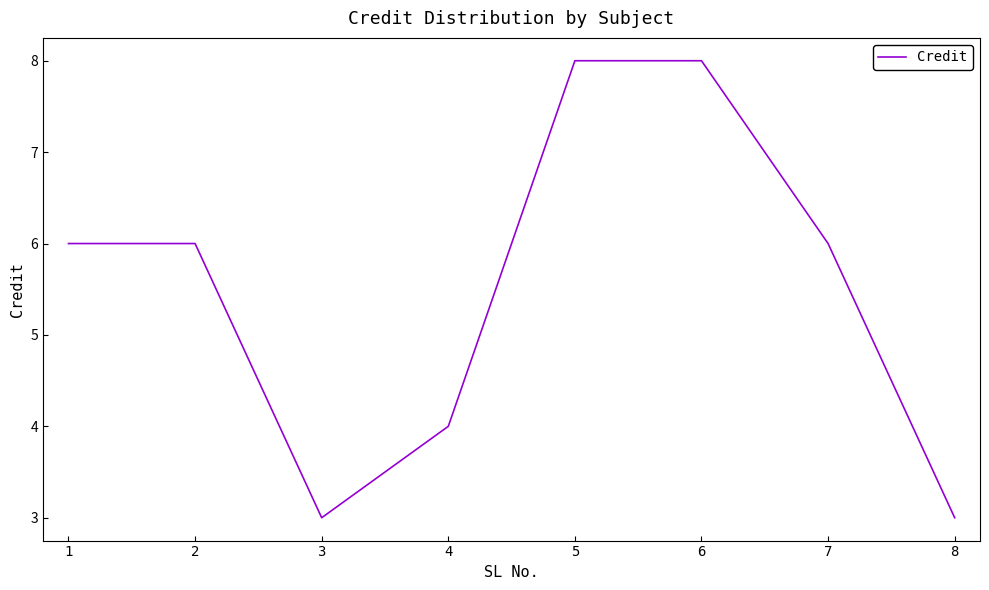

What is the difference between the second highest and minimum values?

5